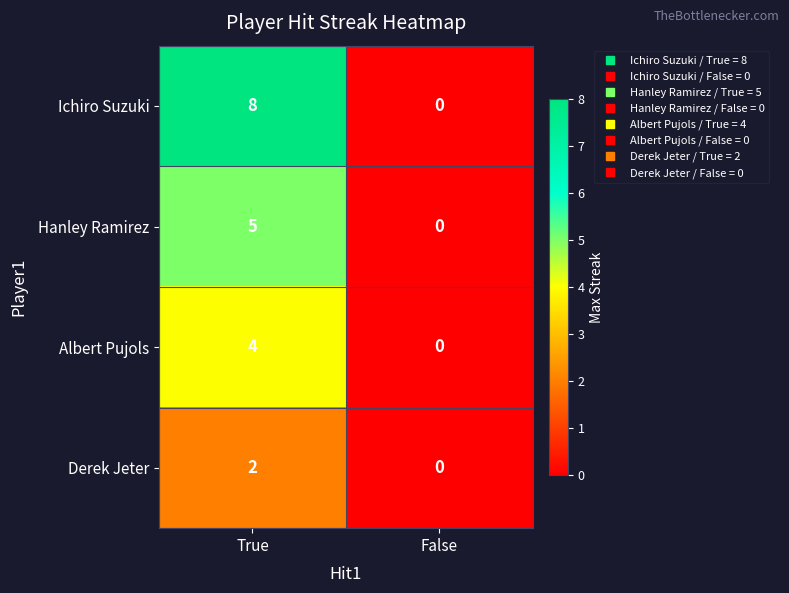

How many categories are shown in the chart?

2